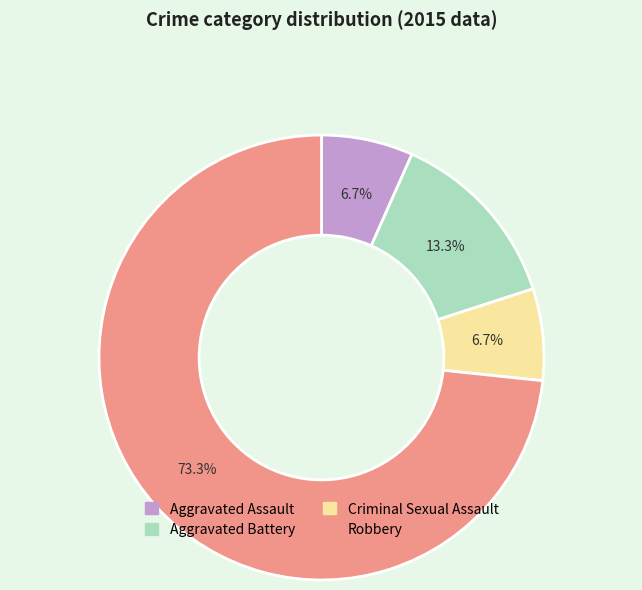

True or false: Criminal Sexual Assault accounts for 18% of the total.

False